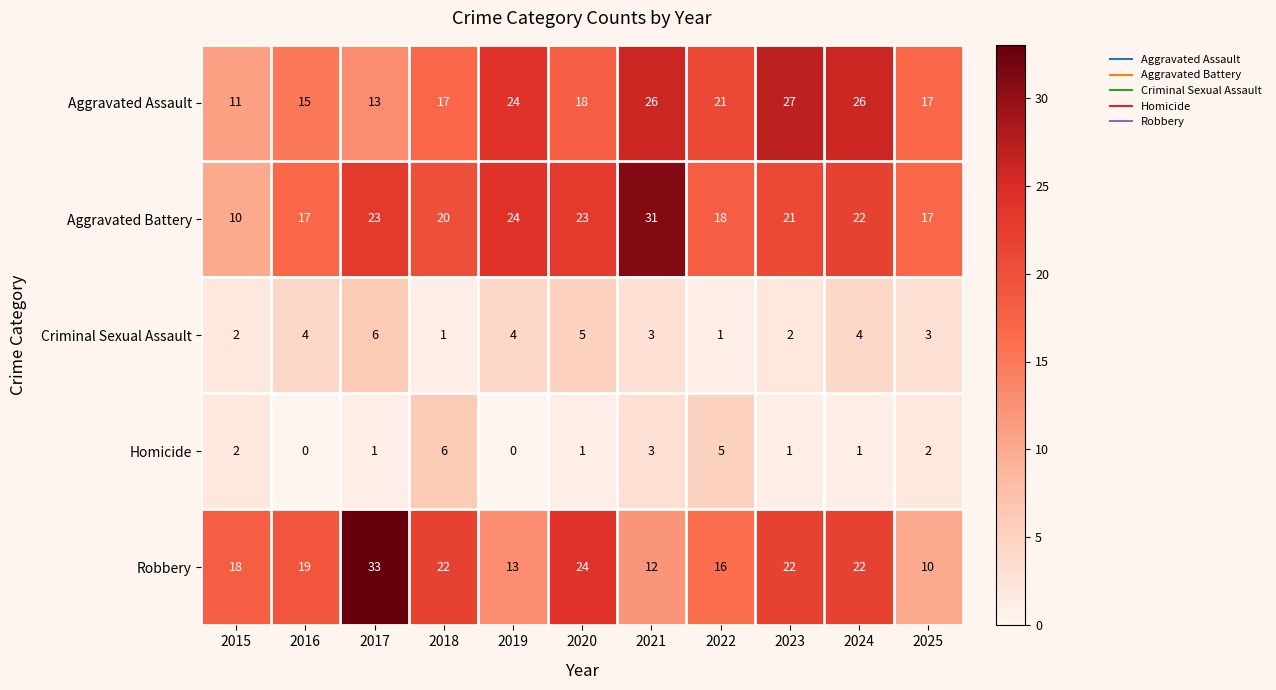

The Robbery series shows 33 at 2017. True or false?

True